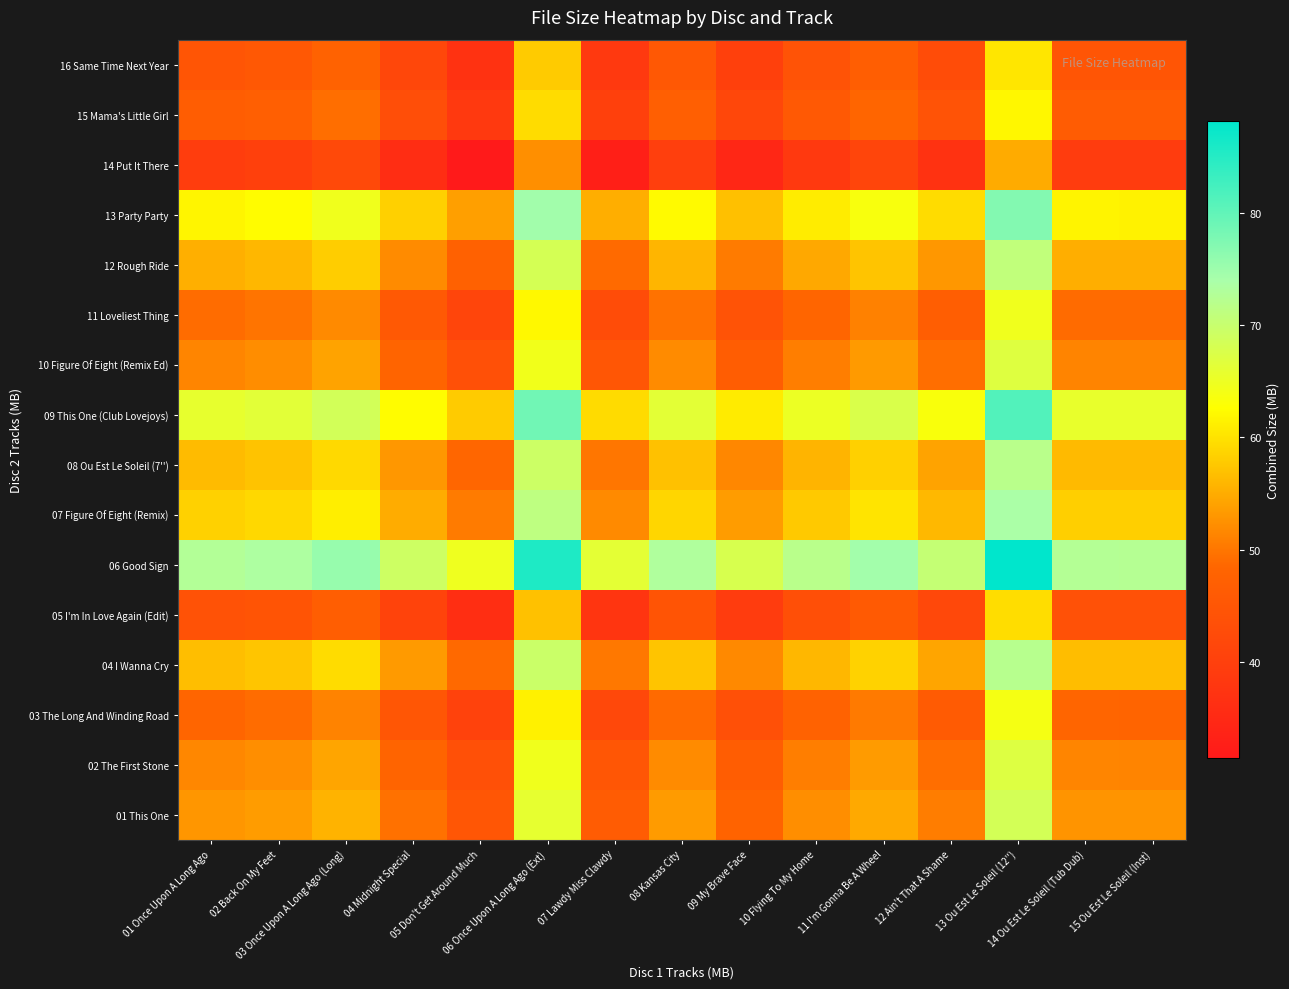

What is the spread (max minus min) of values at 15 Ou Est Le Soleil (Inst)?

33.3